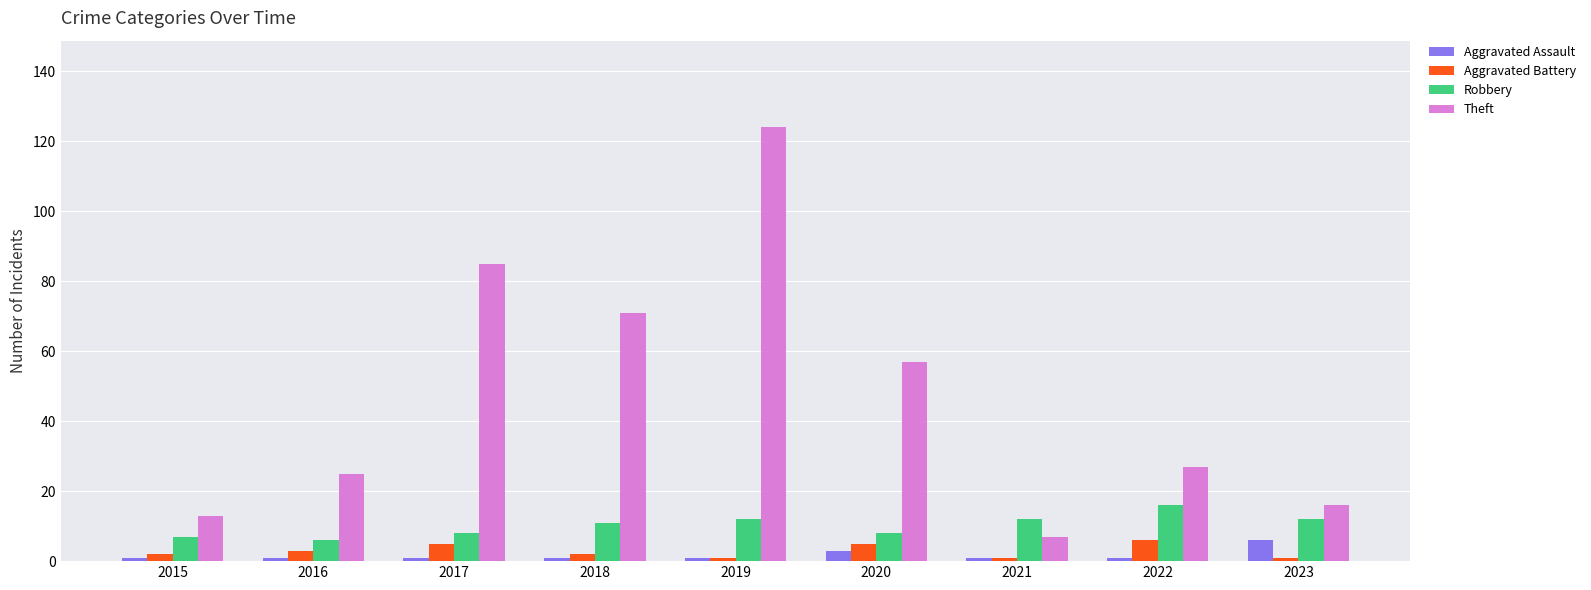

What is the smallest value displayed?

1